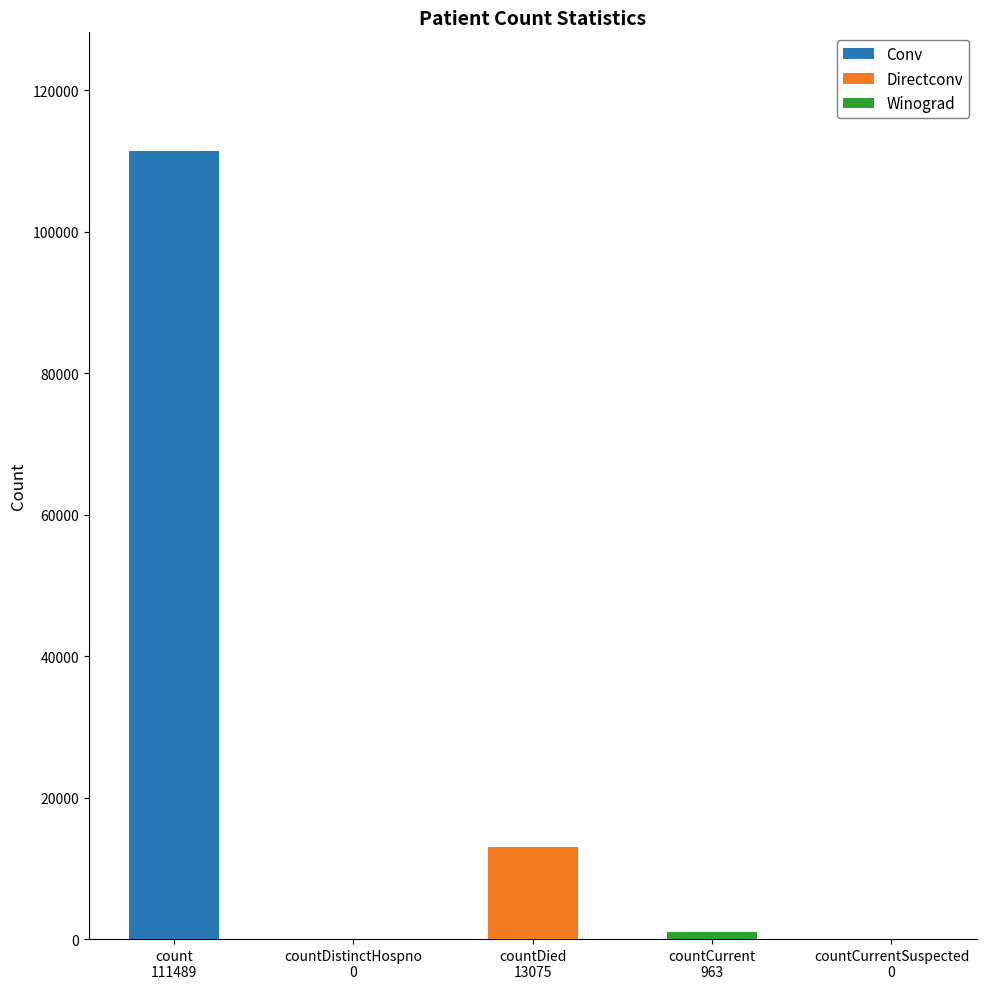

Reading left to right, what are all the values shown in this chart?

Conv: count
111489=111489	countDistinctHospno
0=0	countDied
13075=0	countCurrent
963=0	countCurrentSuspected
0=0
Directconv: count
111489=0	countDistinctHospno
0=0	countDied
13075=13075	countCurrent
963=0	countCurrentSuspected
0=0
Winograd: count
111489=0	countDistinctHospno
0=0	countDied
13075=0	countCurrent
963=963	countCurrentSuspected
0=0